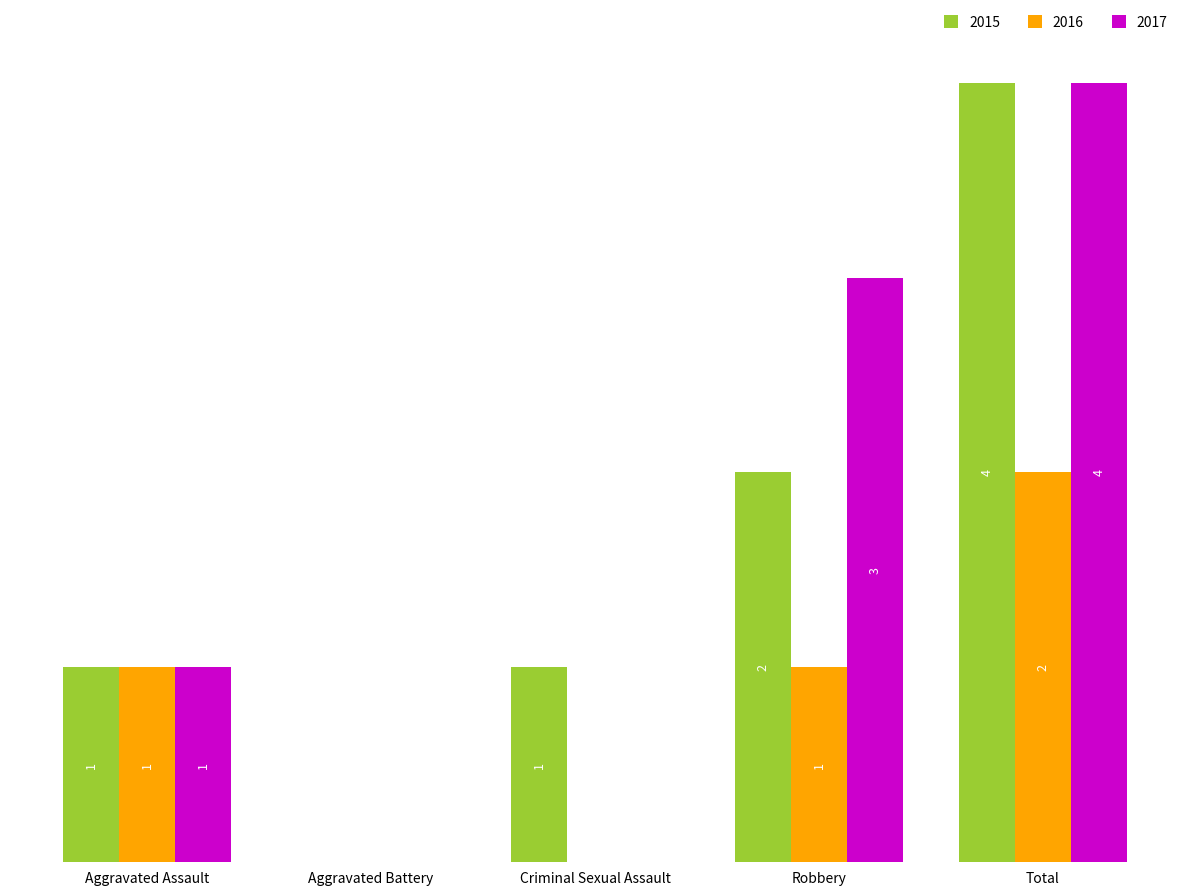

Is the value of 2017 at Criminal Sexual Assault greater than the value of 2015 at Total?

No